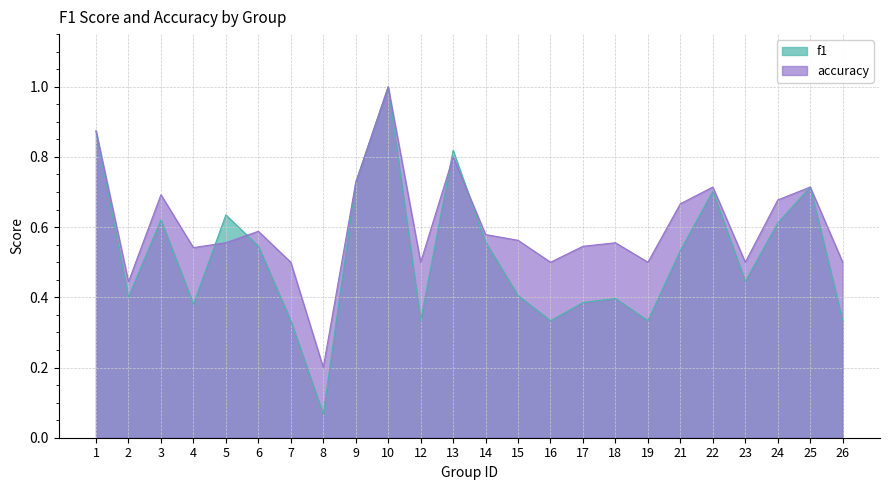

At which category does accuracy reach its first local valley?

2